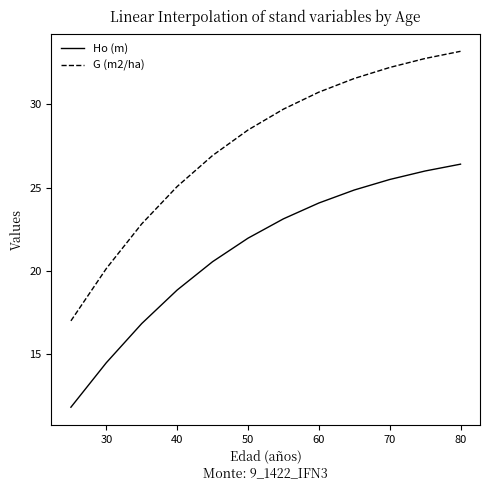

What is the minimum value shown in the chart?

11.8